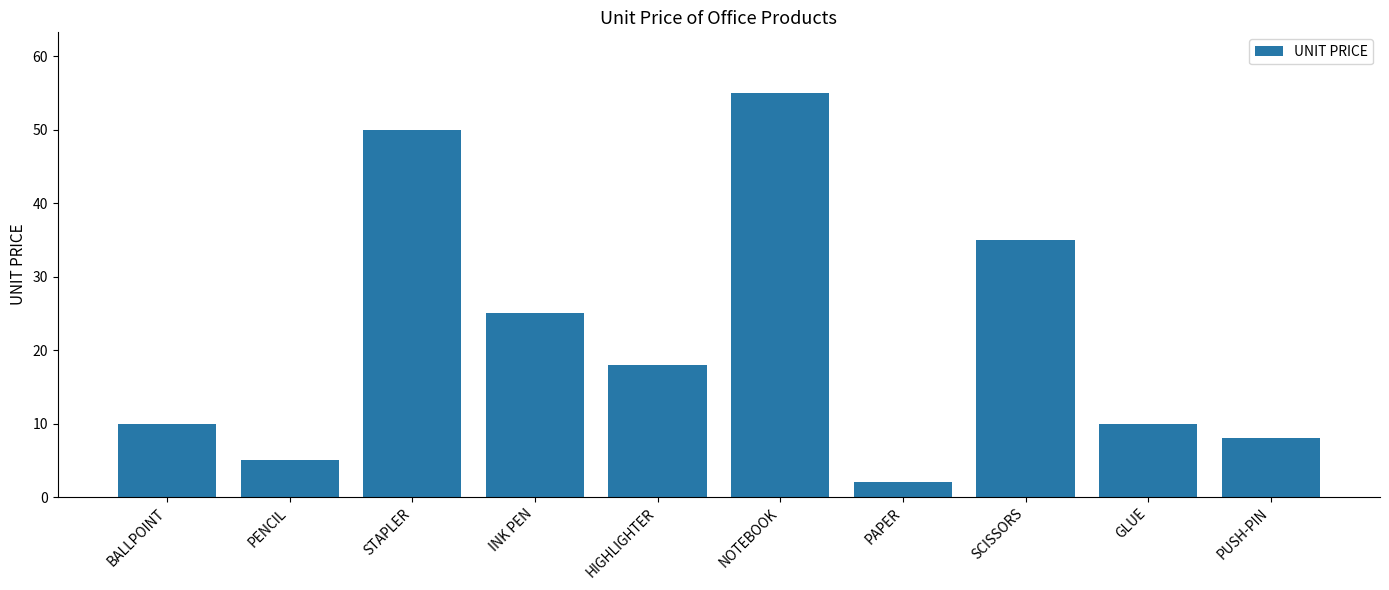

Which label corresponds to the smallest value in the chart?

PAPER